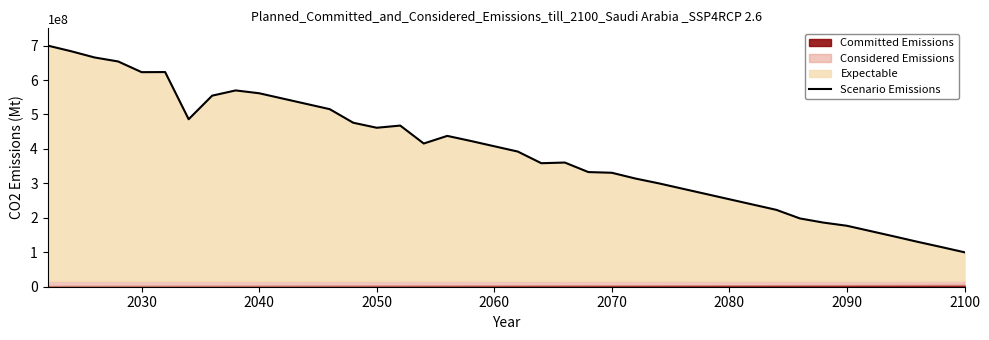

What is the minimum value for Scenario Emissions?

99976689.1